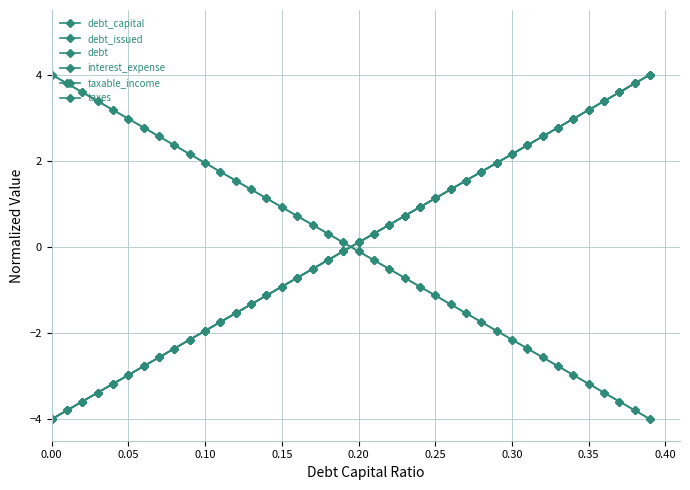

Which series has the largest total across all categories?

taxes